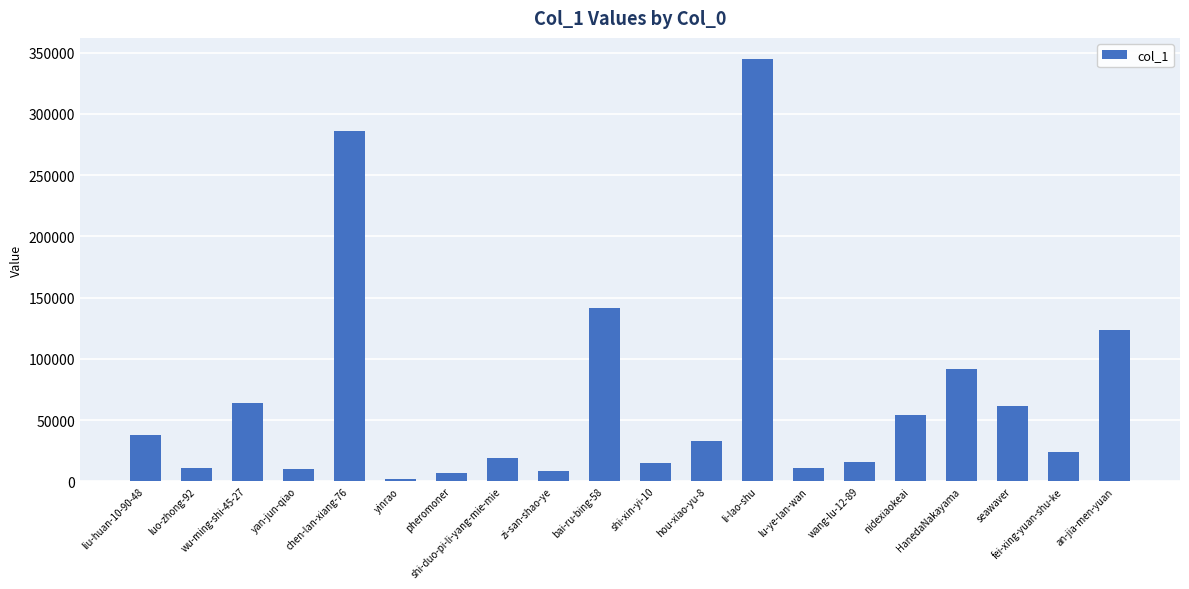

What is the difference between the maximum and second lowest values?

337994